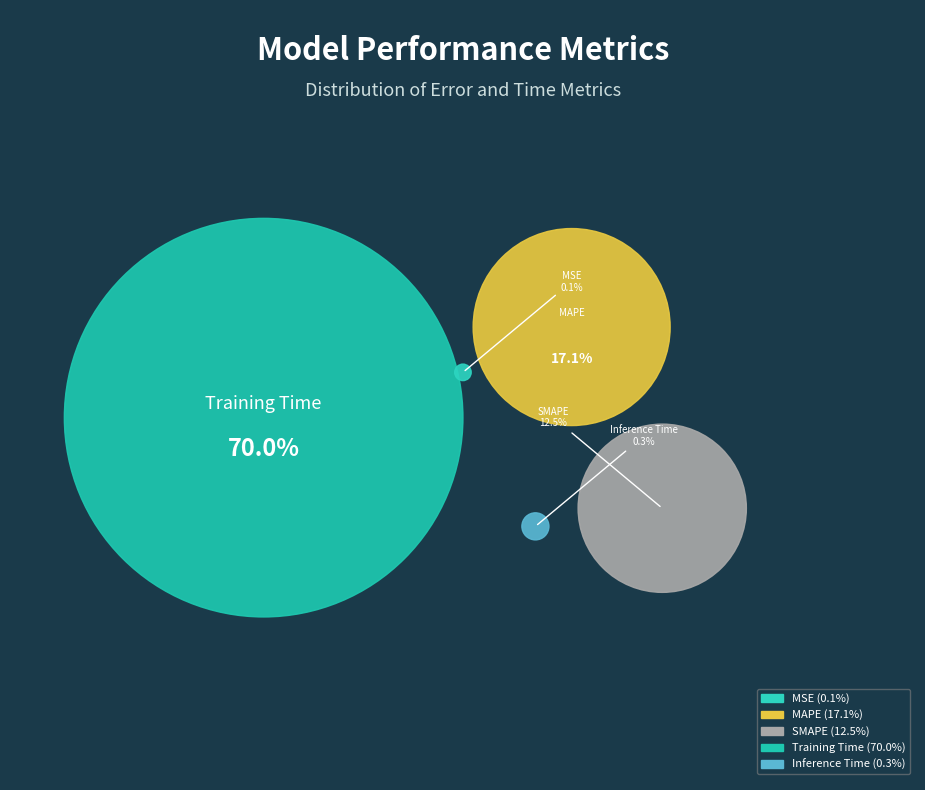

How many segments does this pie chart have?

5